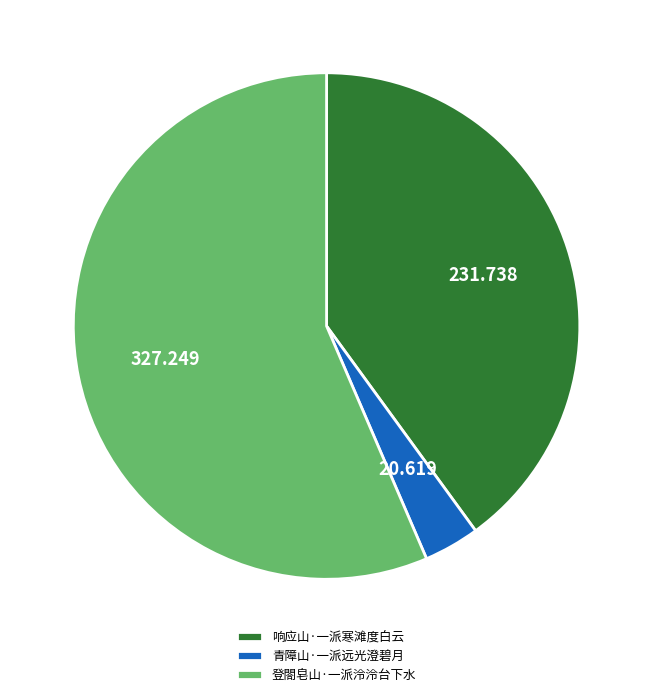

Which slice represents more than half of the pie?

登閤皂山·一派泠泠台下水